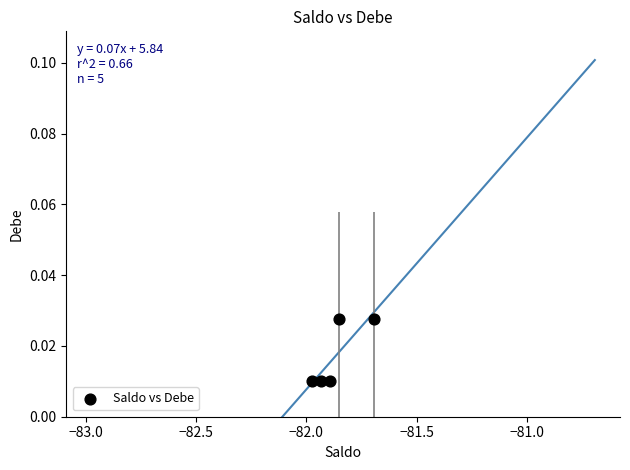

What is the range of X values (max minus min)?

0.3